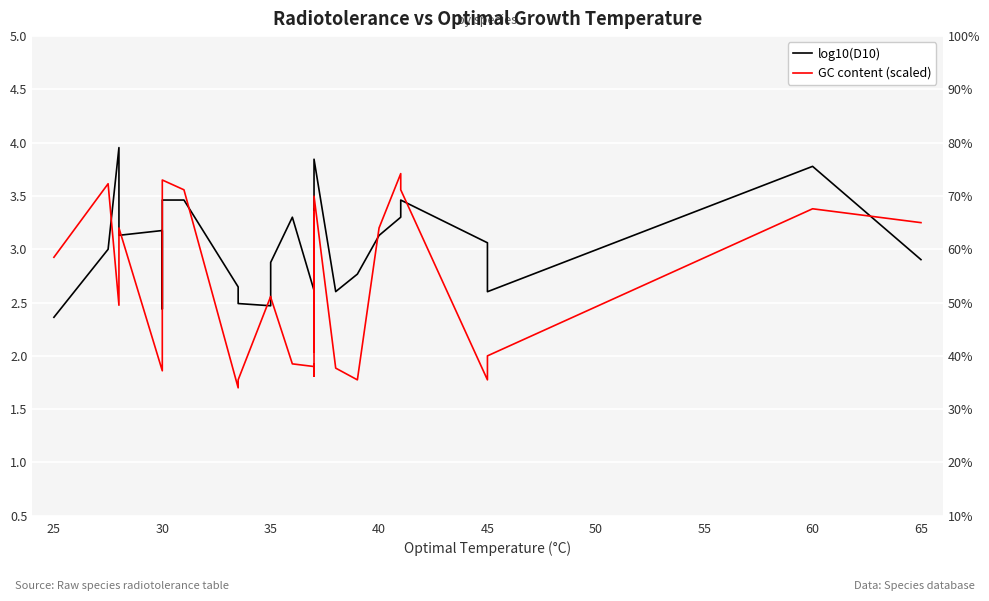

What is the average value of the log10(D10) series?

3.0